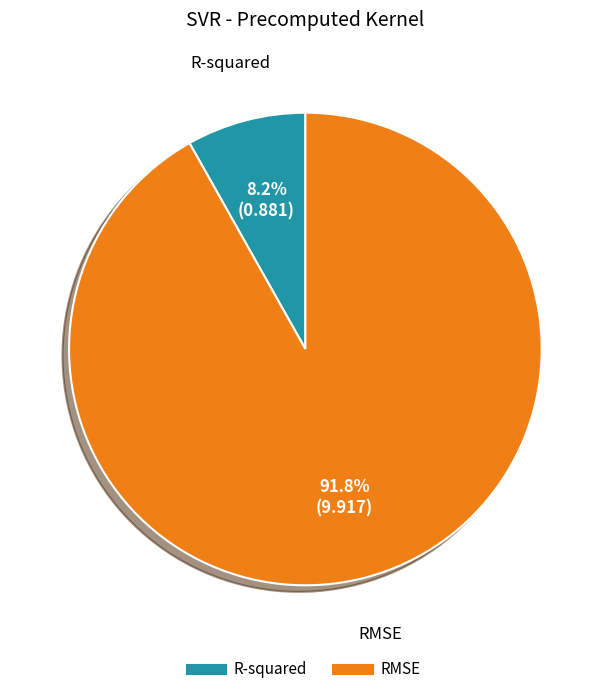

To the nearest percent, what portion does R-squared represent?

8%